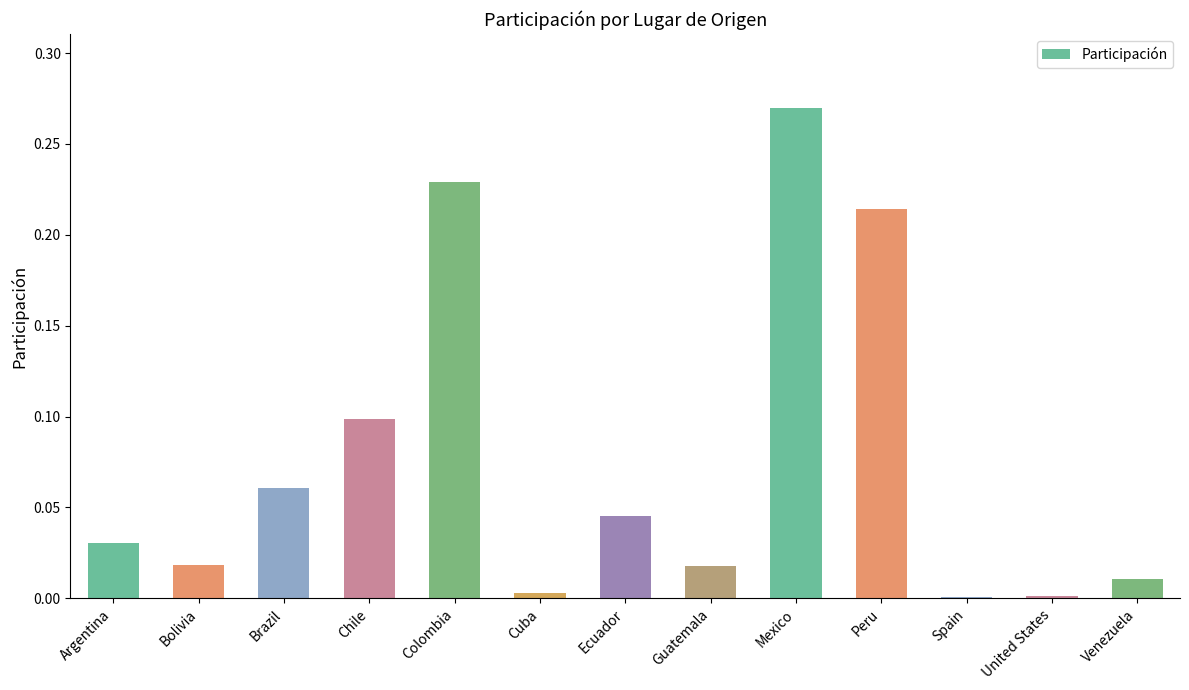

True or false: the data shows 0.1 at Colombia.

False